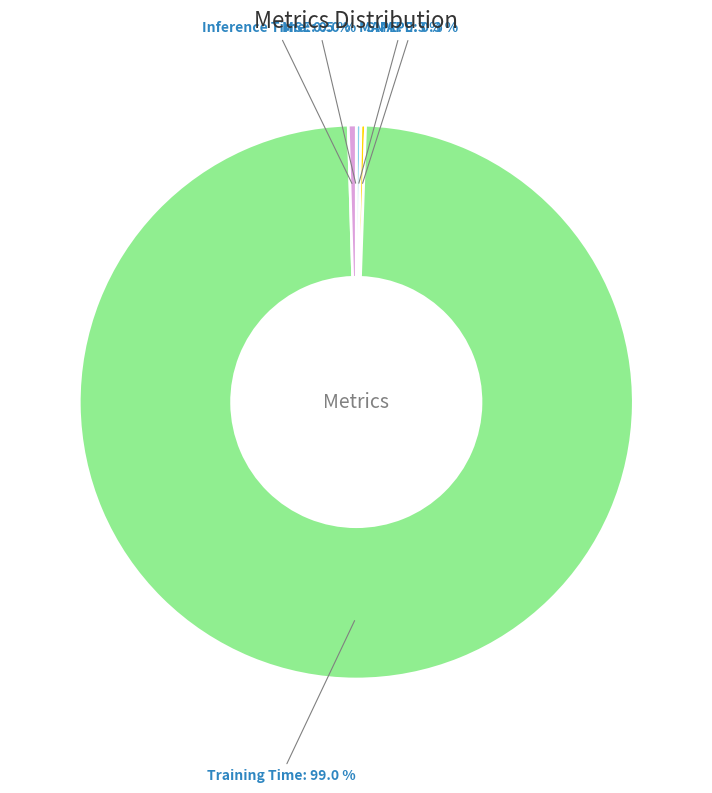

Is it true that MSE is 6% of the pie?

False